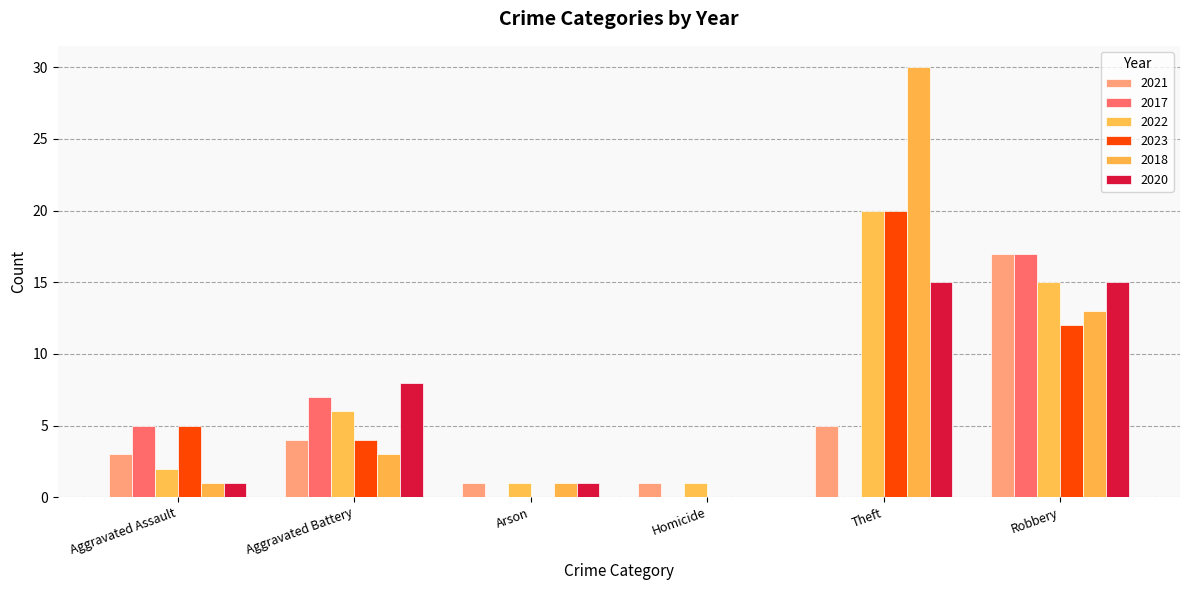

How many 2017 values are between 0 and 7?

5